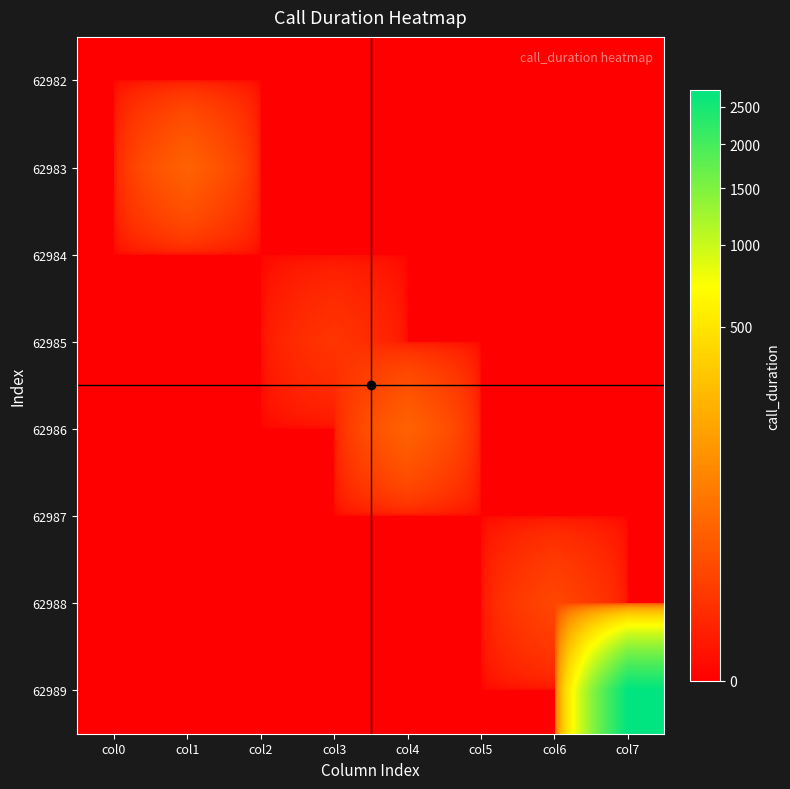

How many distinct data groups are displayed?

8